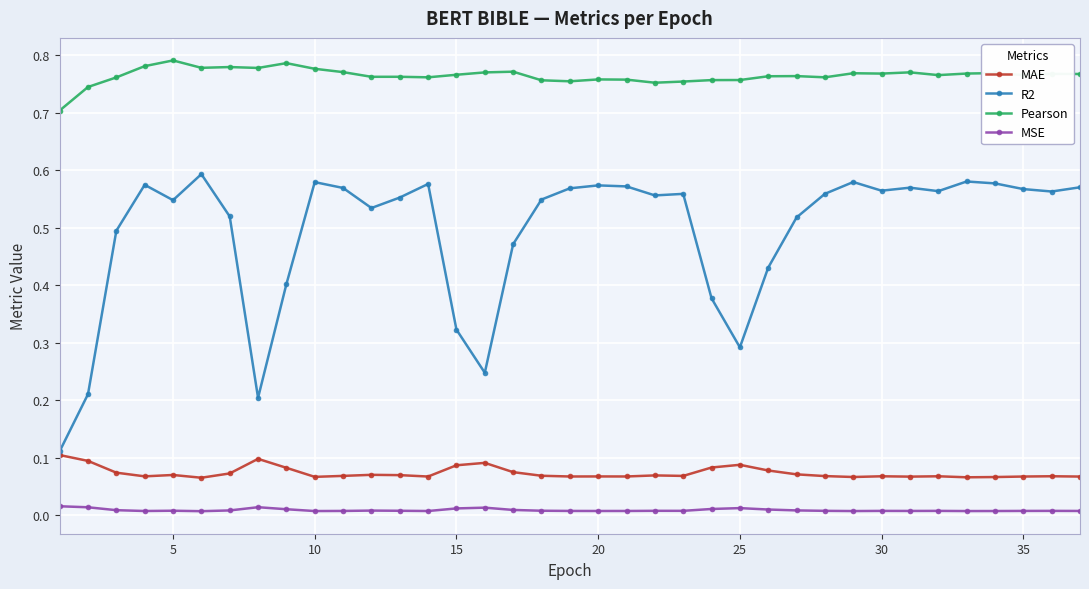

Which series has the largest range (max minus min)?

R2